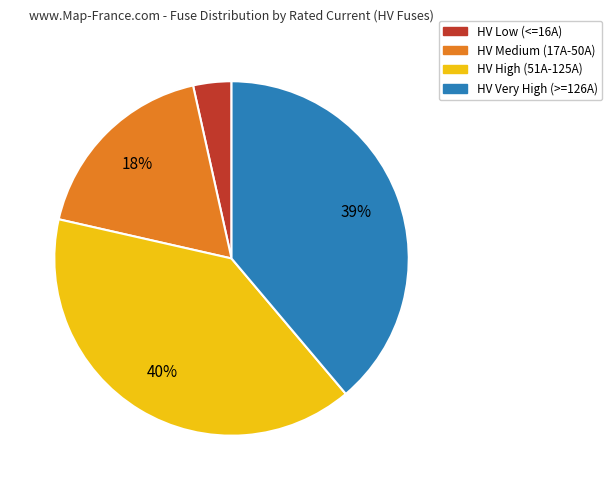

To the nearest percent, what is the average slice percentage?

25%